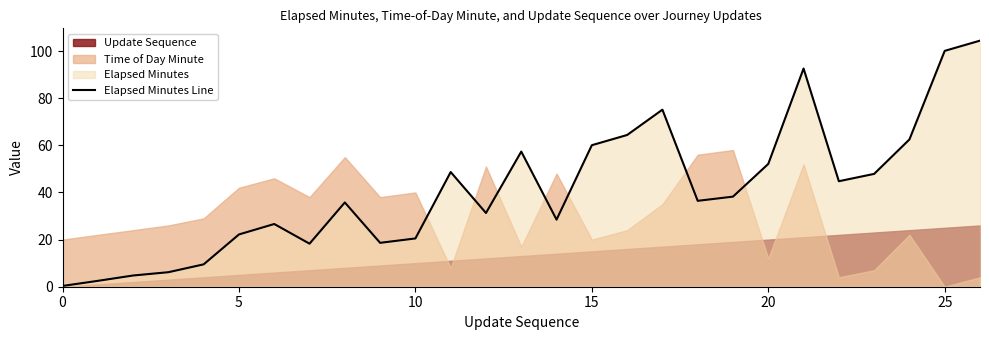

Between 22 and 24, which is larger?

24